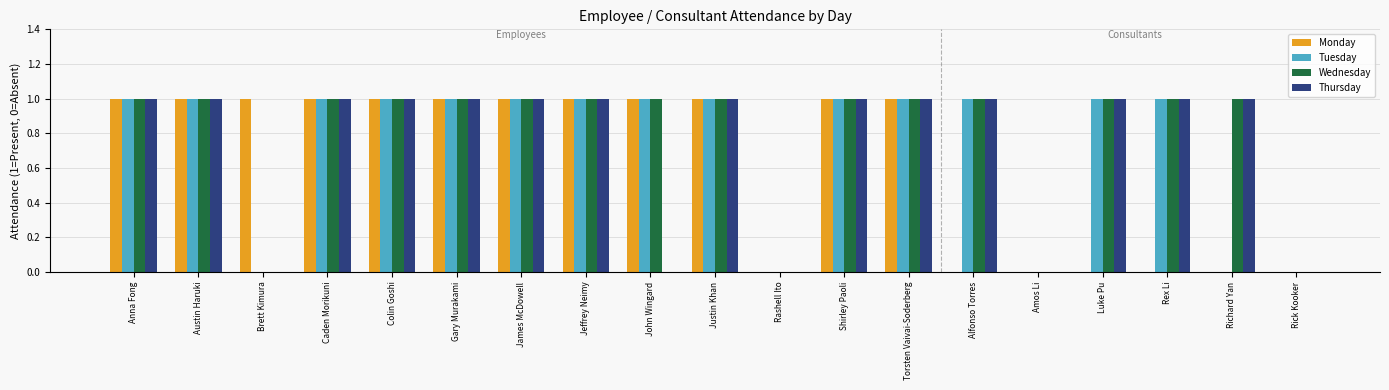

Reading left to right, extract all data points from this chart.

Monday: 1	1	1	1	1	1	1	1	1	1	0	1	1	0	0	0	0	0	0
Tuesday: 1	1	0	1	1	1	1	1	1	1	0	1	1	1	0	1	1	0	0
Wednesday: 1	1	0	1	1	1	1	1	1	1	0	1	1	1	0	1	1	1	0
Thursday: 1	1	0	1	1	1	1	1	0	1	0	1	1	1	0	1	1	1	0